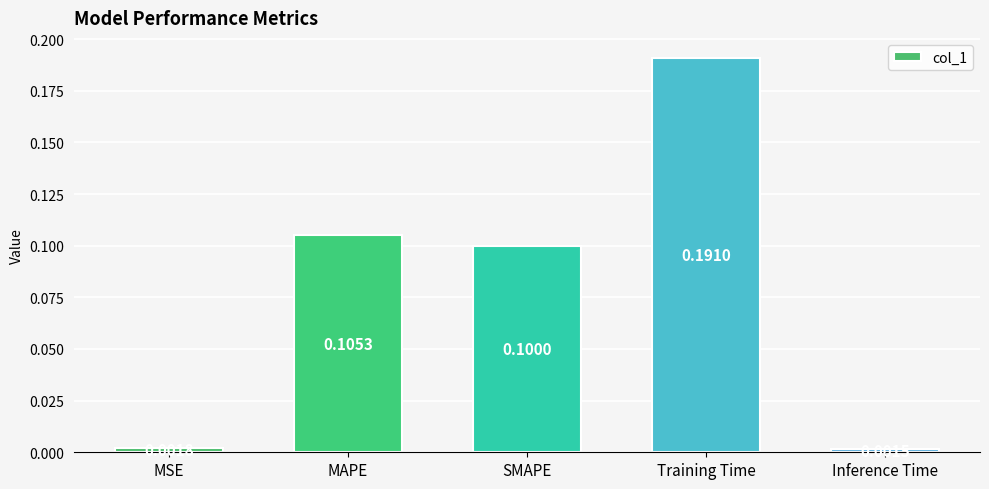

Which category has the lowest value across all series?

Inference Time